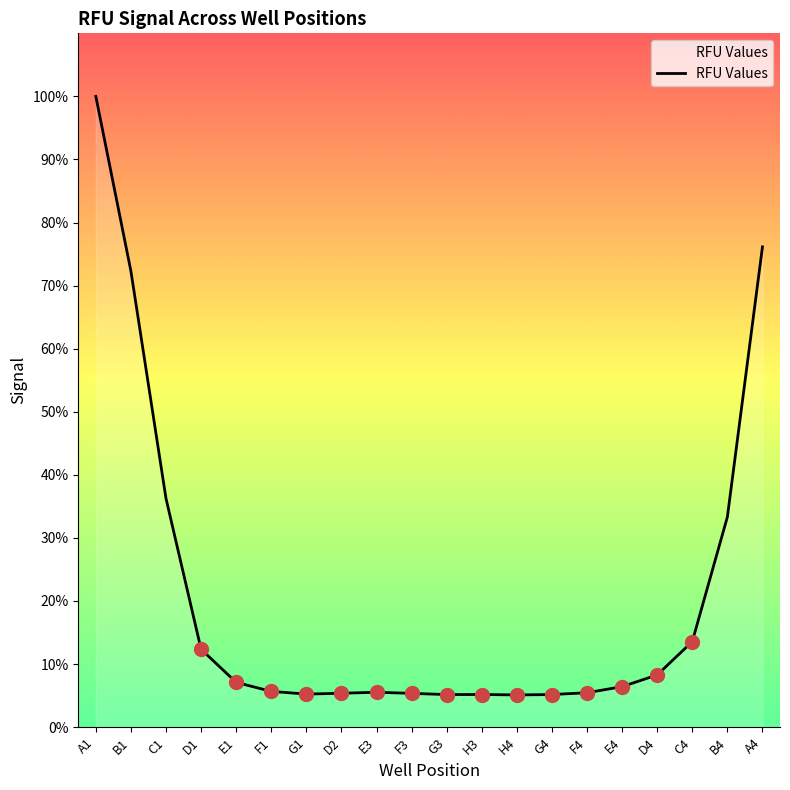

At which label does the data first exceed 4167?

A1